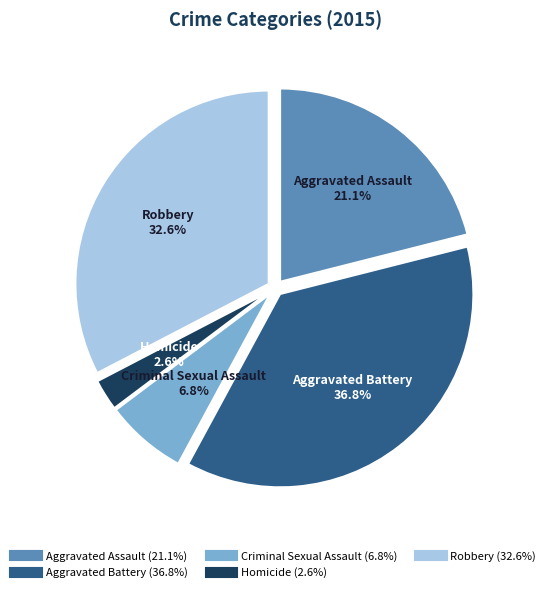

Which slice is the largest?

Aggravated Battery